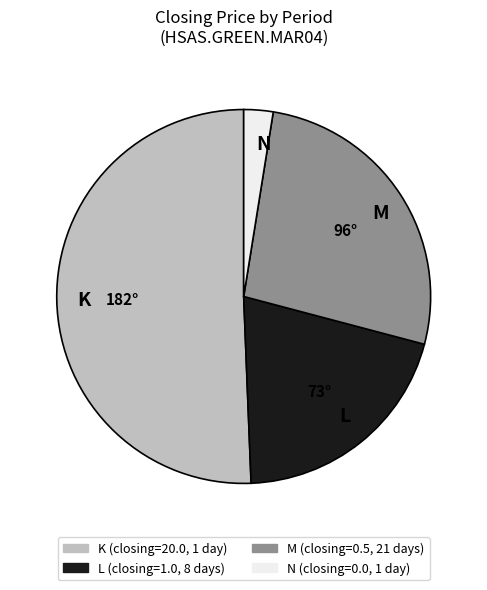

Which category has the smallest portion of the pie?

N